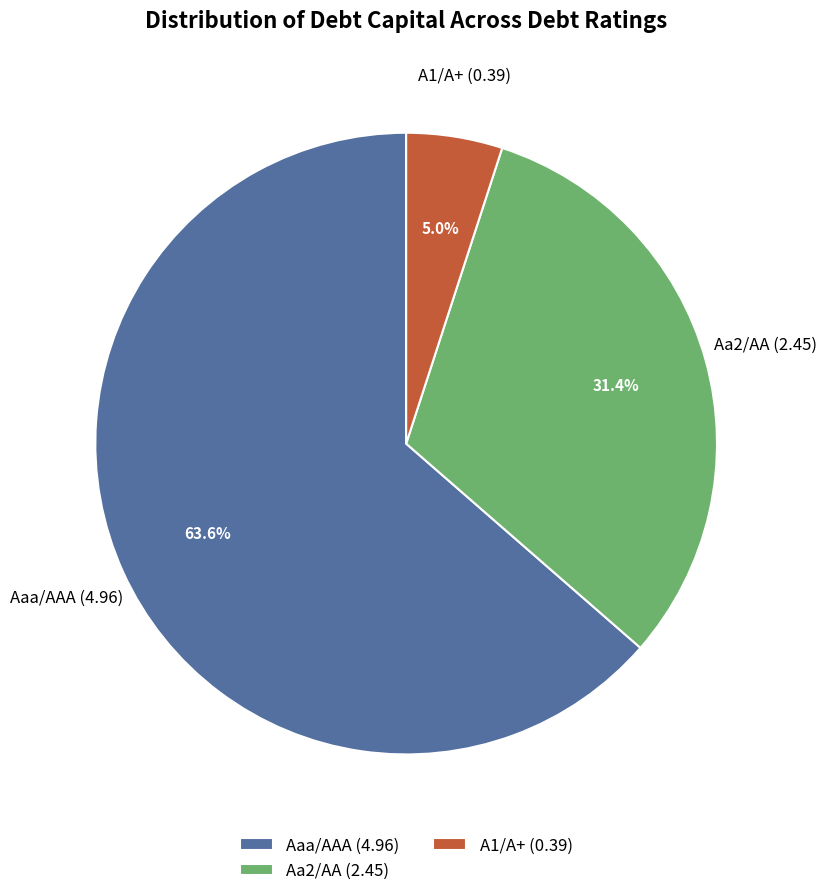

To the nearest percent, what is the combined percentage of Aa2/AA and A1/A+?

36%